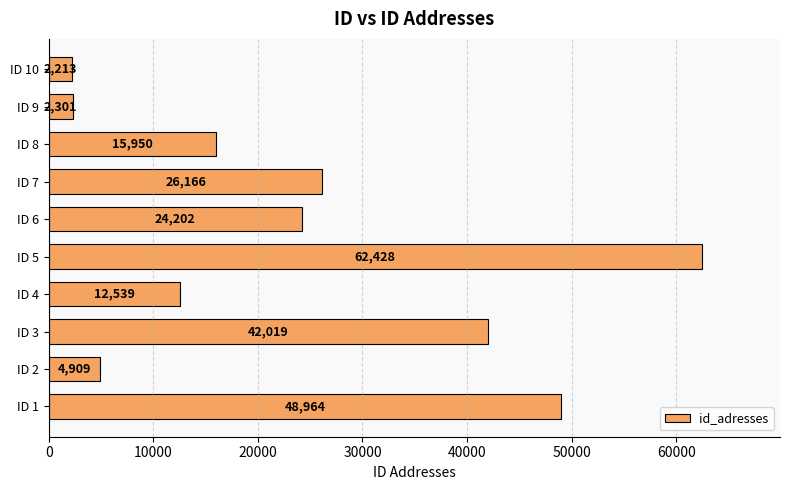

What is the ratio of the value at ID 8 to the value at ID 5?

0.3